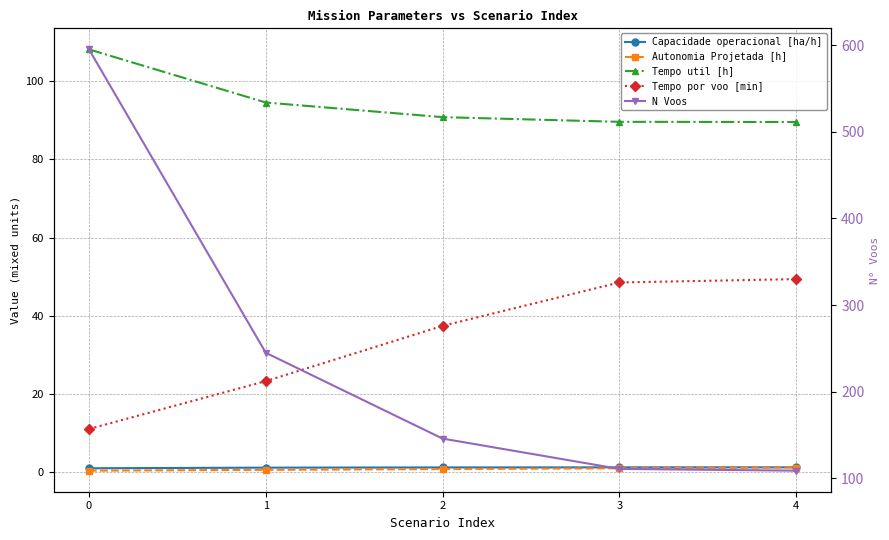

True or false: N Voos and Tempo util [h] cross at least once.

False